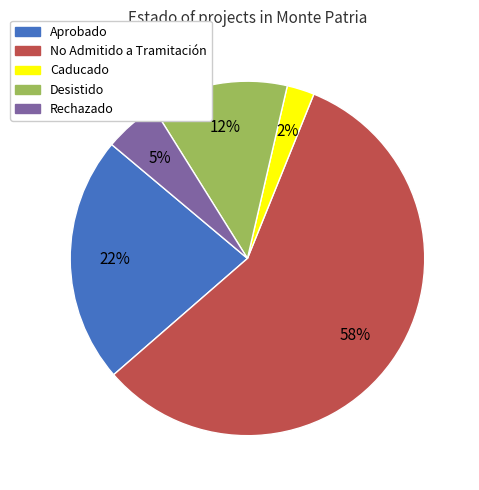

To the nearest percent, what is the average slice percentage?

20%